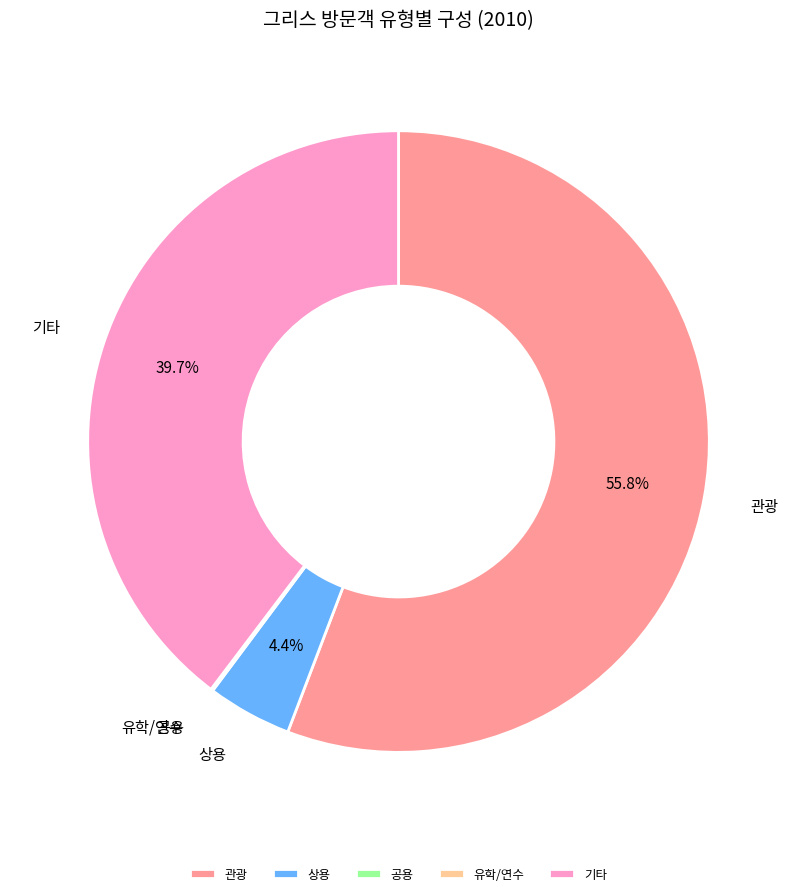

What is the largest slice in the pie chart?

관광